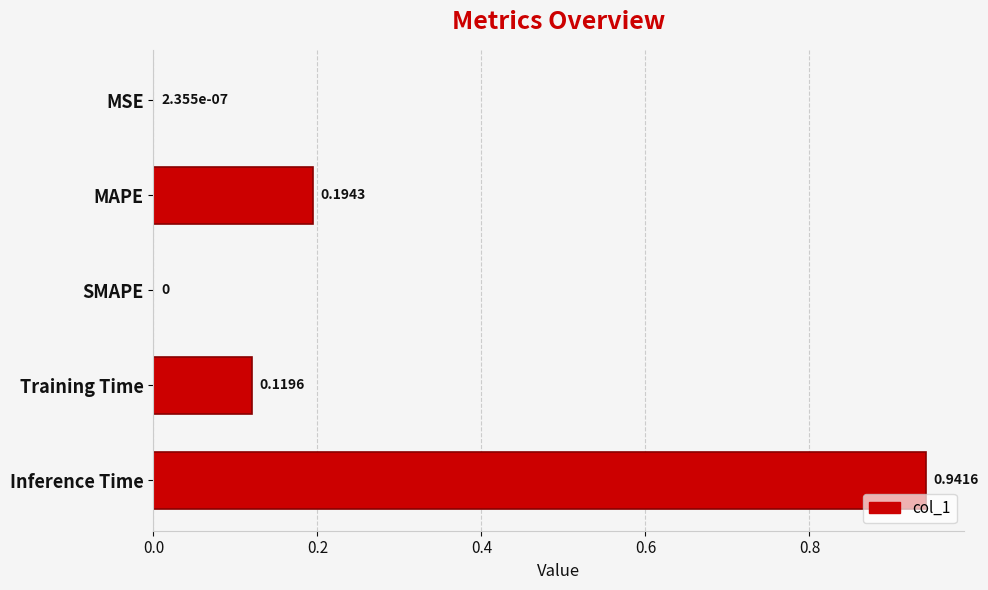

Which has a higher value, Training Time or MSE?

Training Time